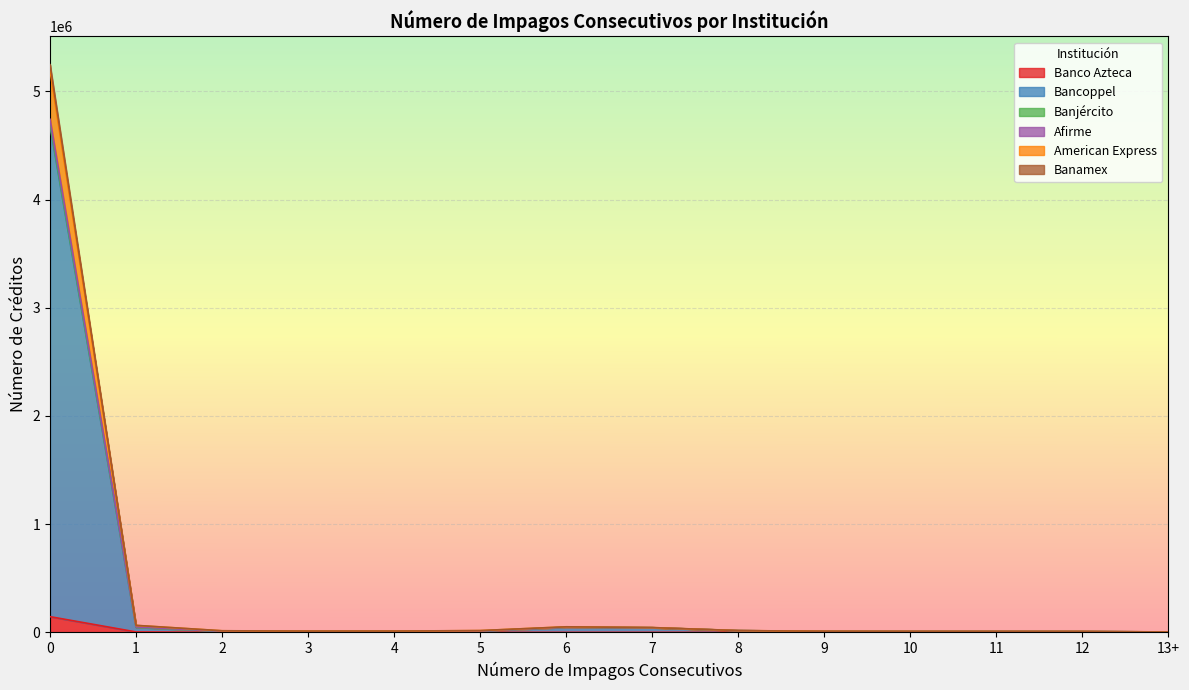

At which label is American Express closest to 2372902?

1